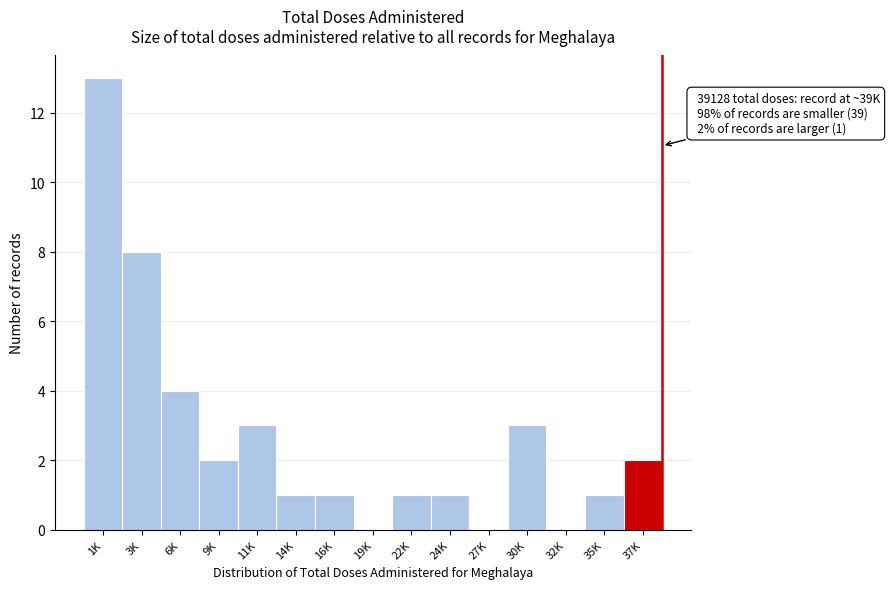

Reading left to right, list all the values displayed in this chart.

1K=13	3K=8	6K=4	9K=2	11K=3	14K=1	16K=1	19K=0	22K=1	24K=1	27K=0	30K=3	32K=0	35K=1	37K=2